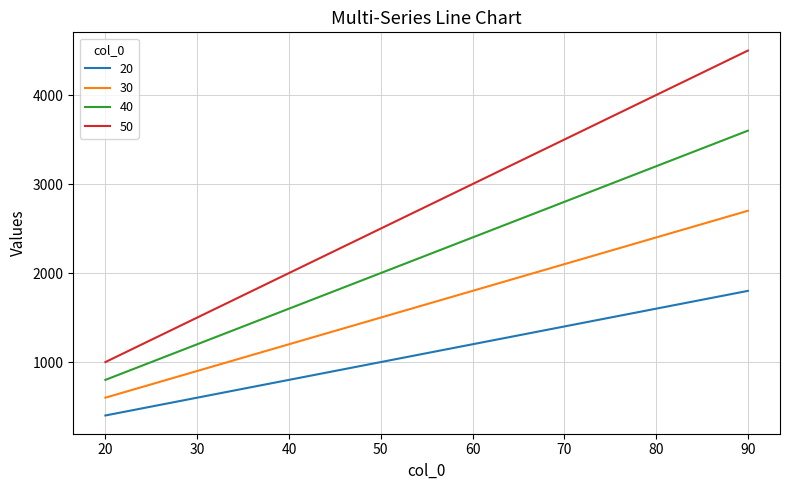

What is the difference between the 40 values at 80 and 30?

2000